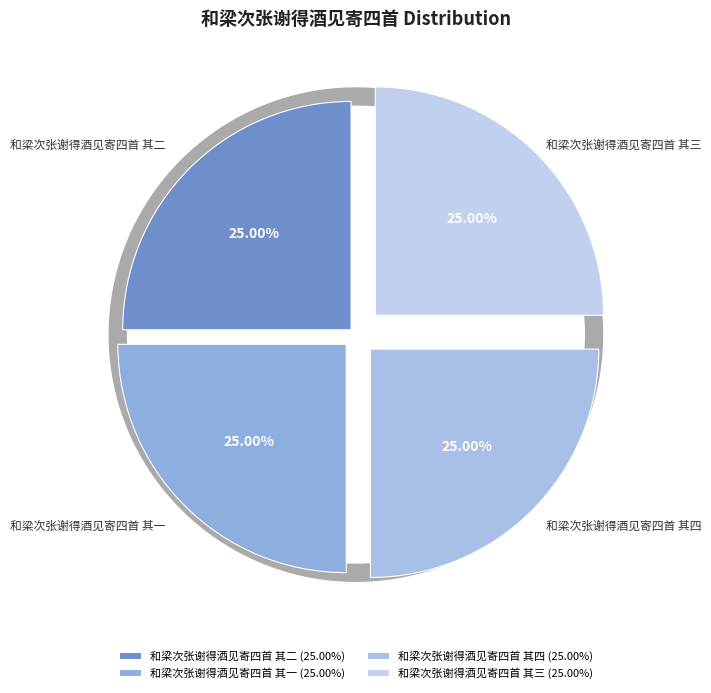

Which category has the smallest portion of the pie?

和梁次张谢得酒见寄四首 其四